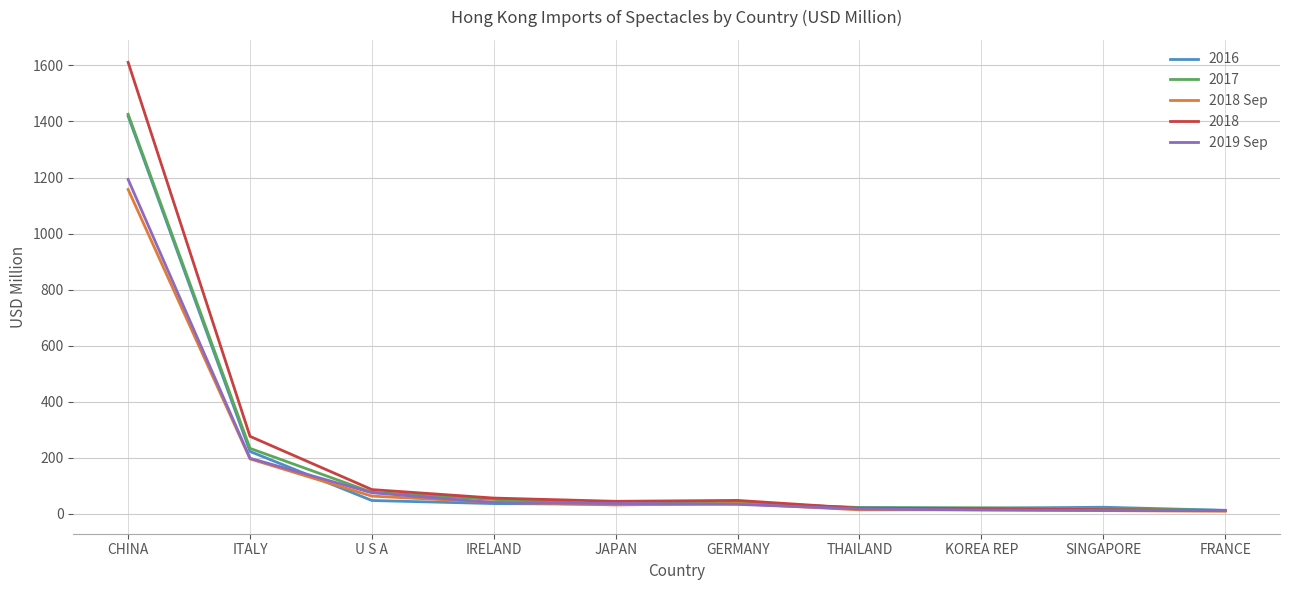

What are all the series names shown in the legend?

2016, 2017, 2018 Sep, 2018, 2019 Sep